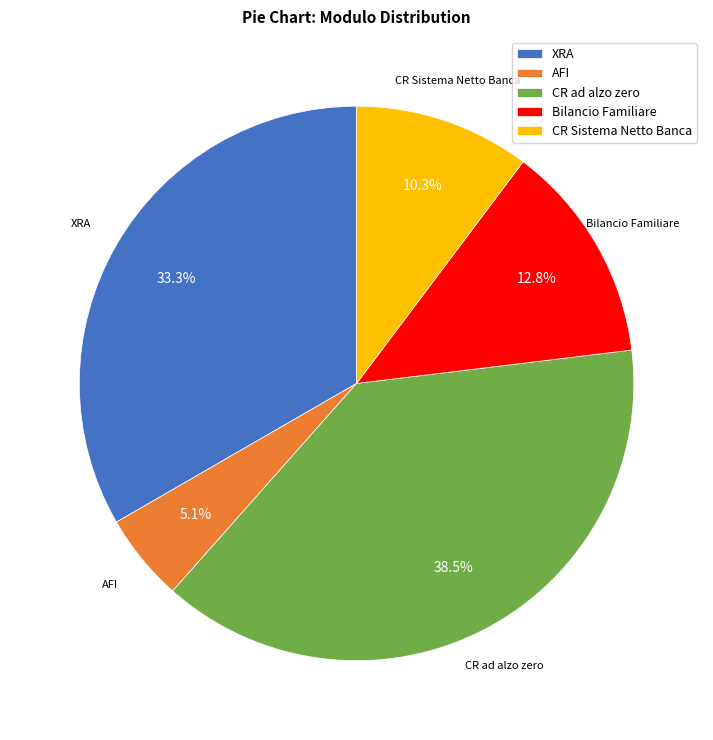

To the nearest percent, what is the difference between the largest and smallest slice percentages?

33%